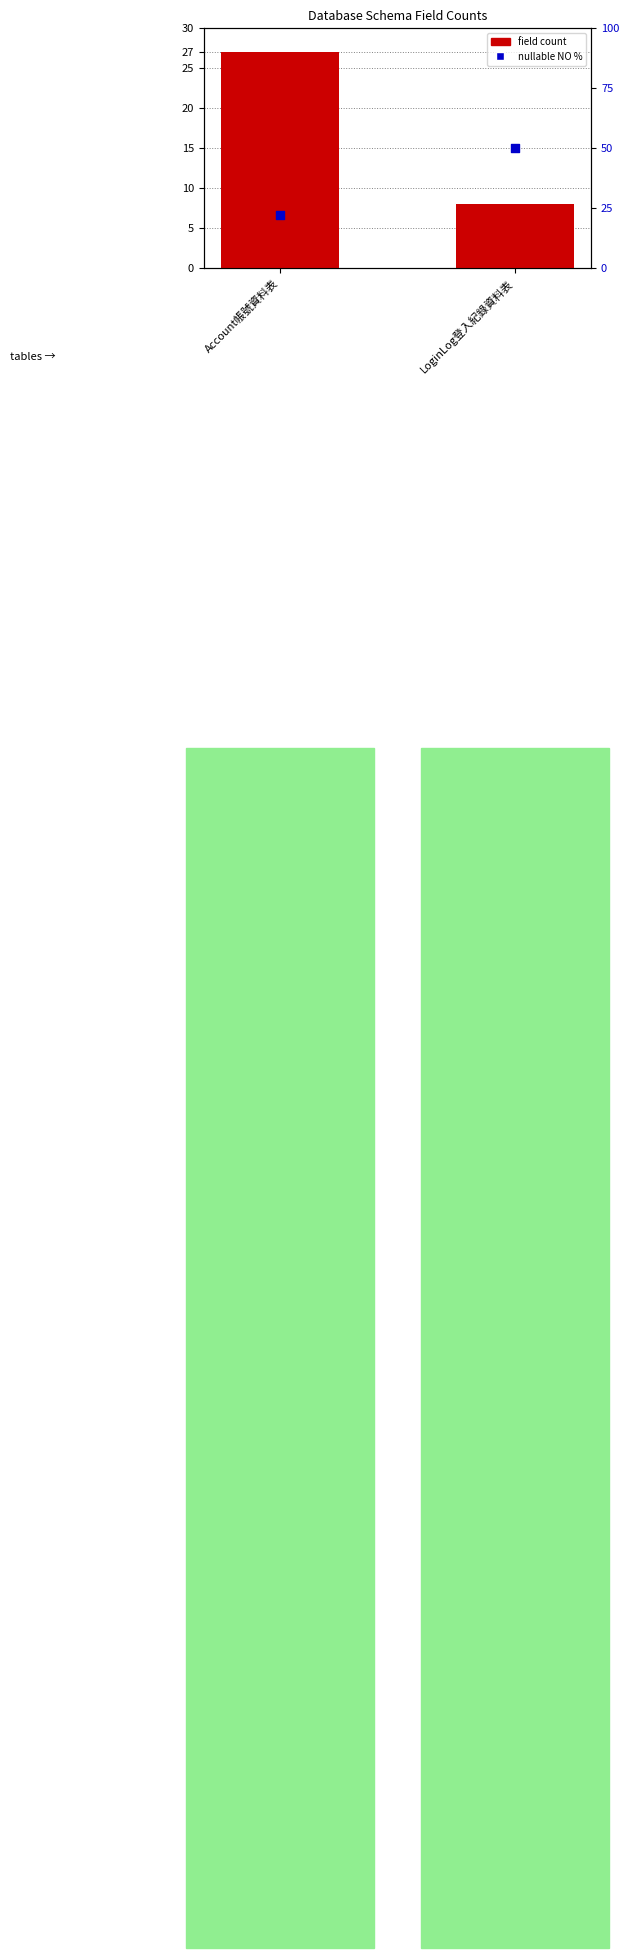

What are all the series names shown in the legend?

field count, nullable NO %